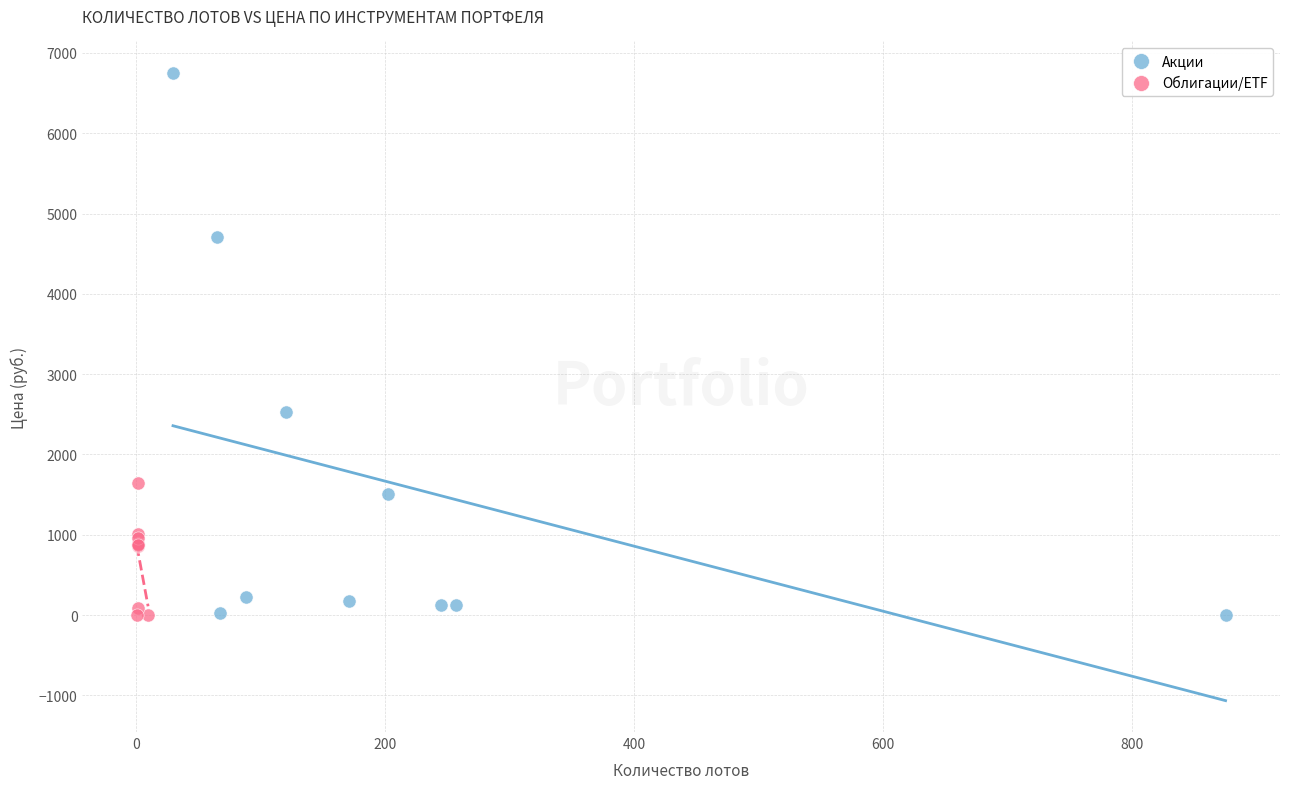

What are all the series names shown in the legend?

Акции, Облигации/ETF